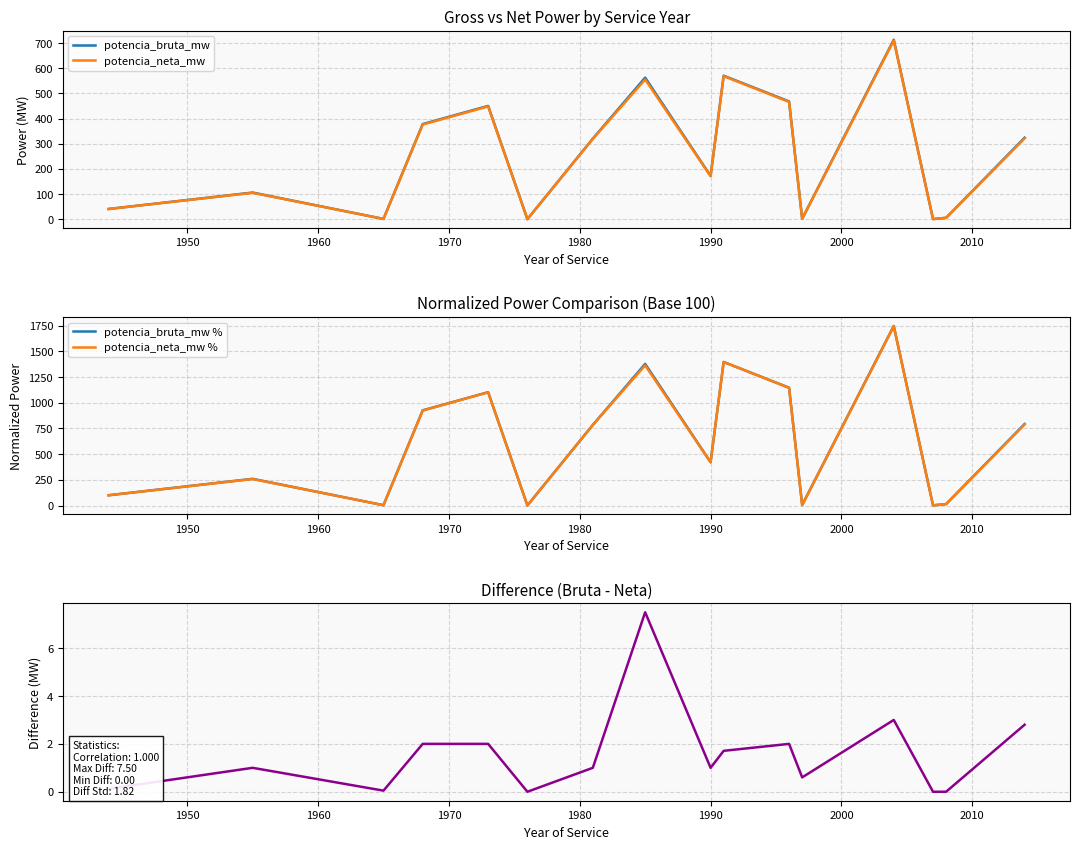

Which series has the largest total across all categories?

potencia_bruta_mw %